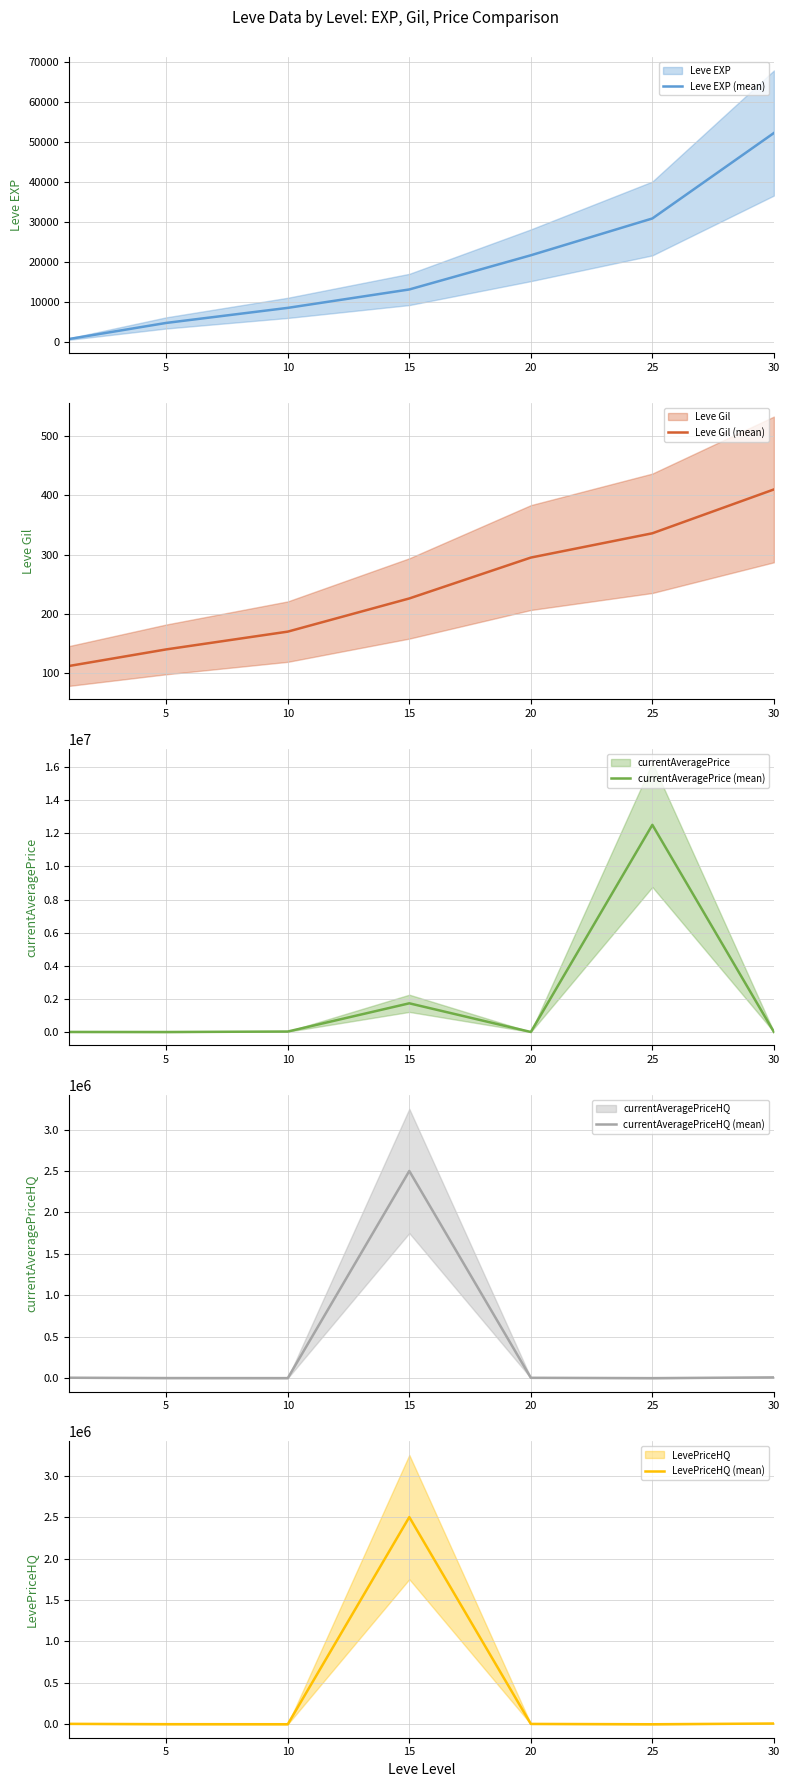

What are all the series names shown in the legend?

Leve EXP (mean), Leve Gil (mean), currentAveragePrice (mean), currentAveragePriceHQ (mean), LevePriceHQ (mean)